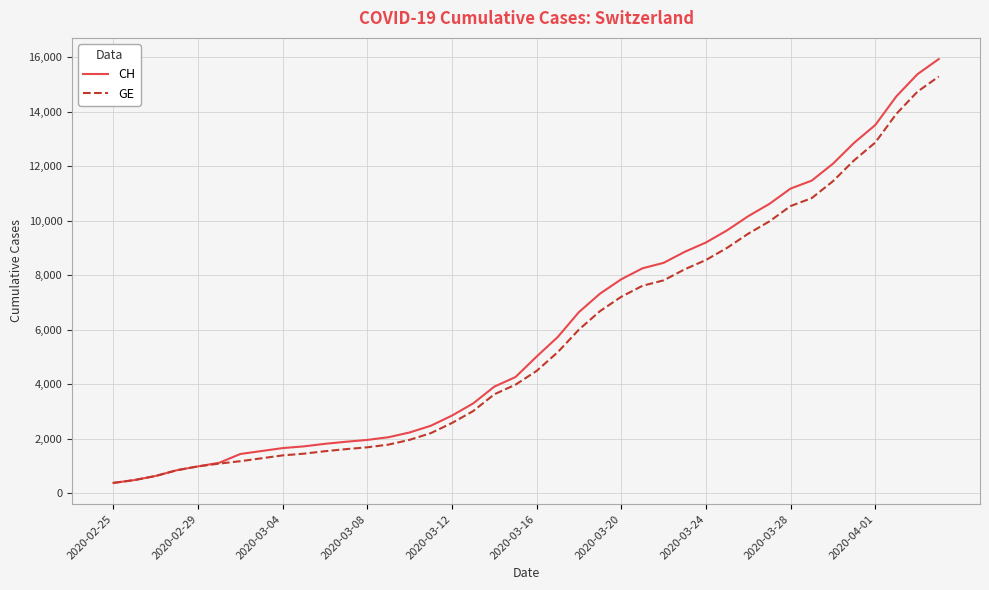

What is the minimum value shown in the chart?

375